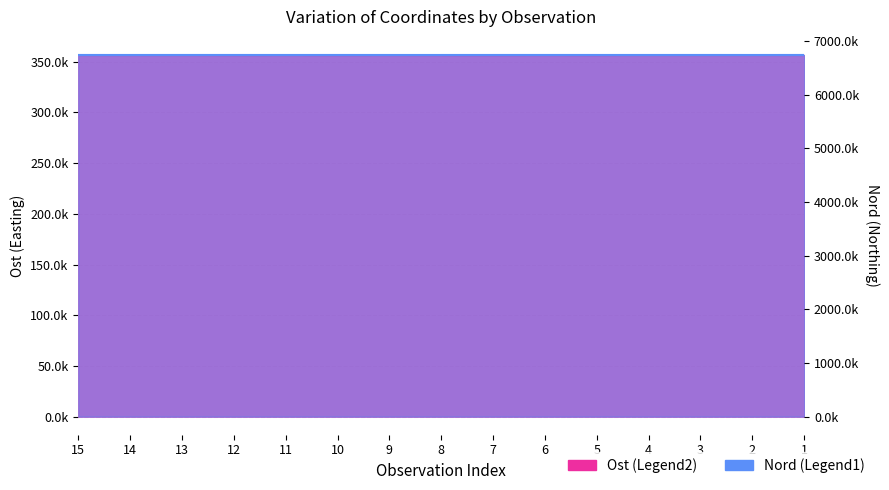

True or false: Ost and Nord intersect in this chart.

False